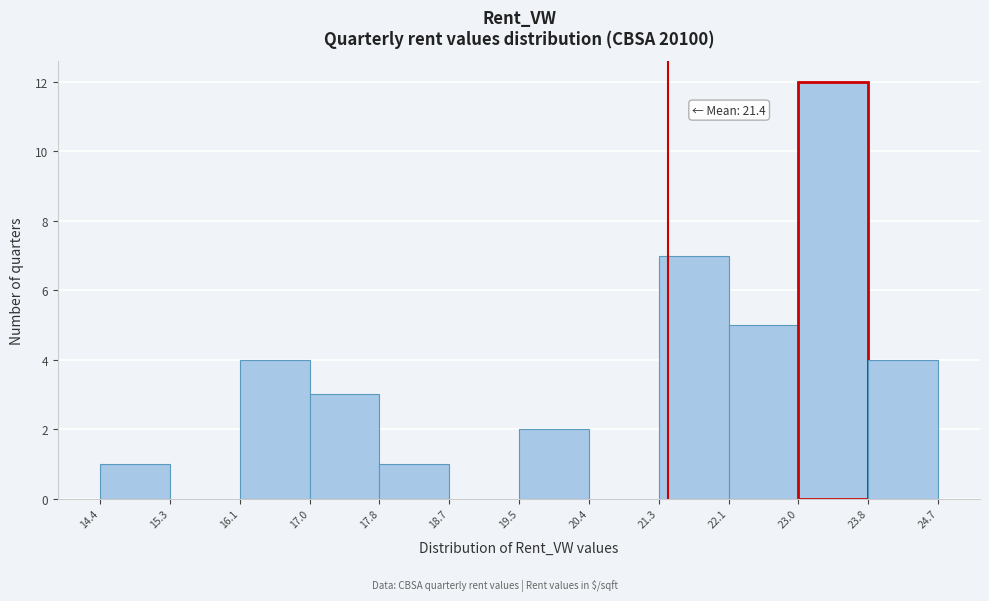

Which range on the x-axis has the tallest bar?

23.0 to 23.8